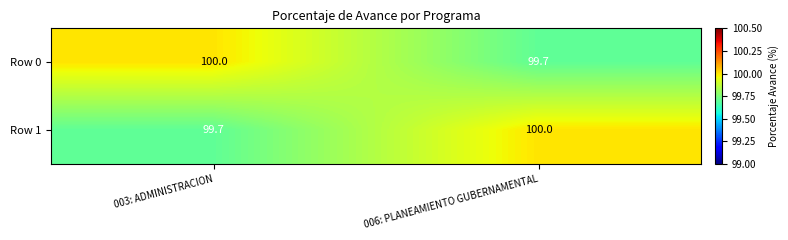

How many data points in Row 0 are less than 100?

1